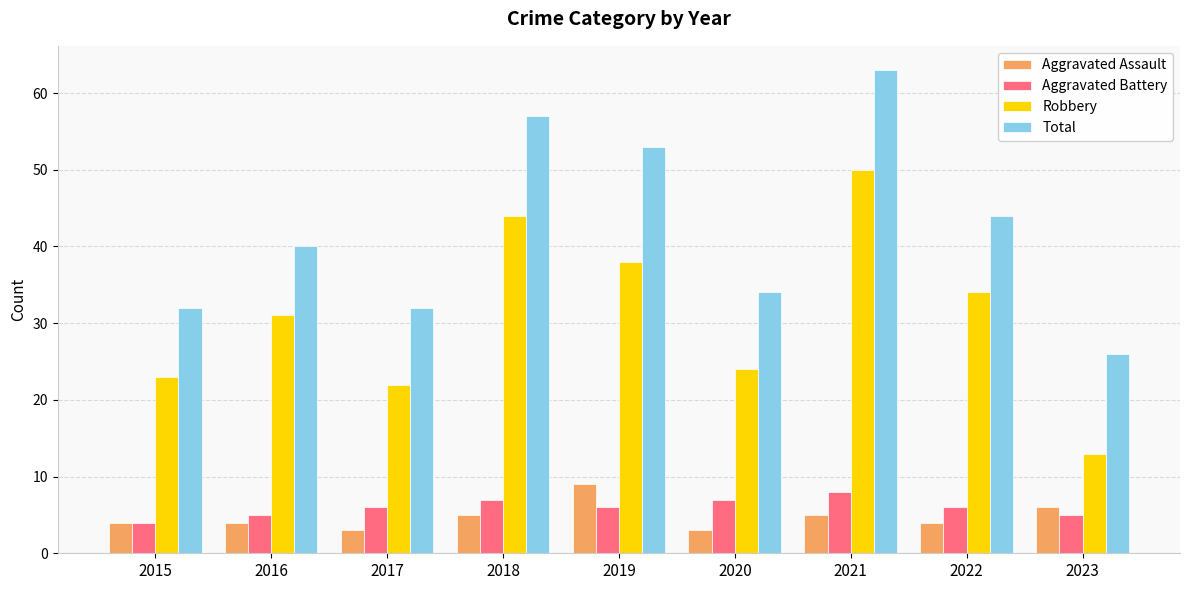

At which category does the chart reach its peak across all series?

2021